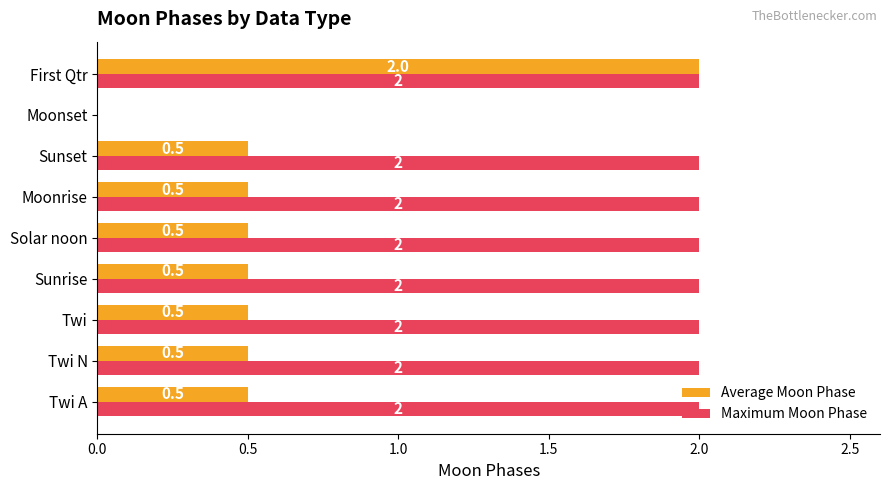

Which series changed the most between Twi N and First Qtr?

Average Moon Phase